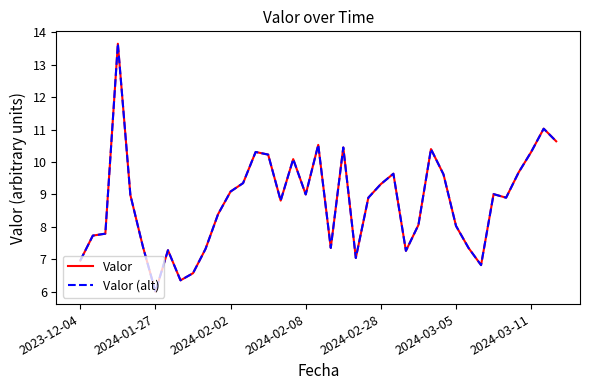

Does the chart display data point markers on the line(s)?

No